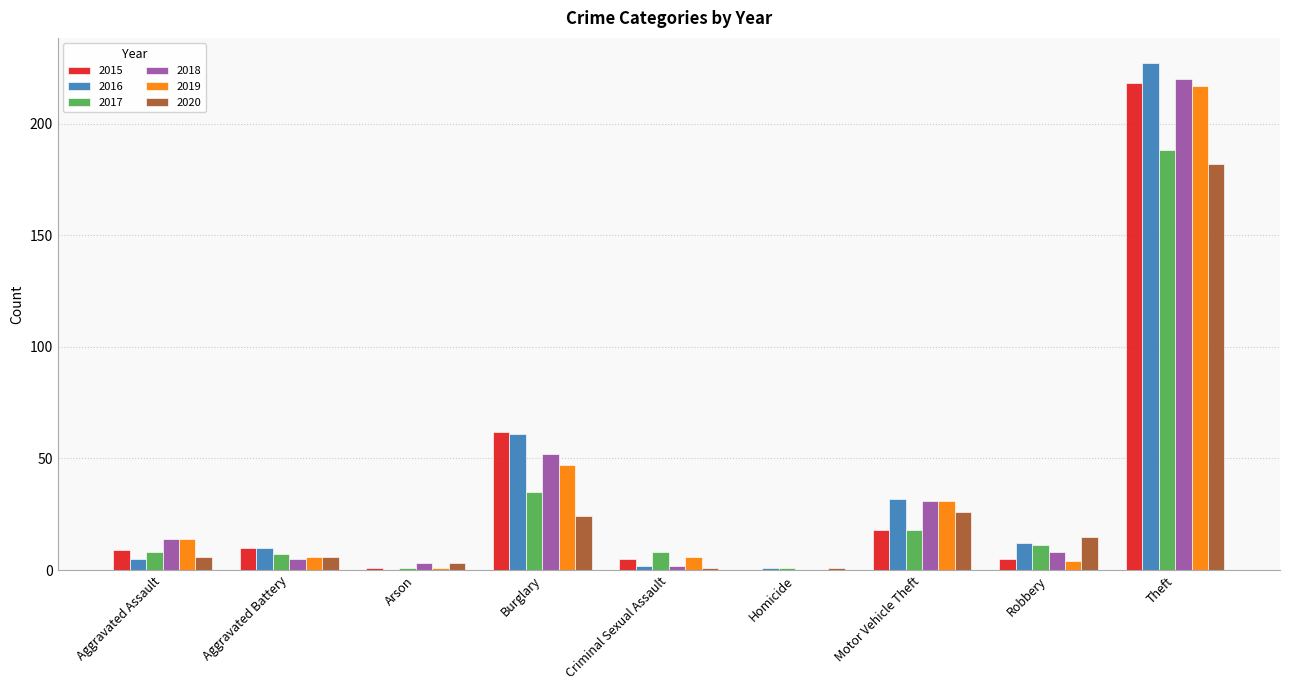

Is the value of 2017 at Burglary greater than the value of 2015 at Motor Vehicle Theft?

Yes